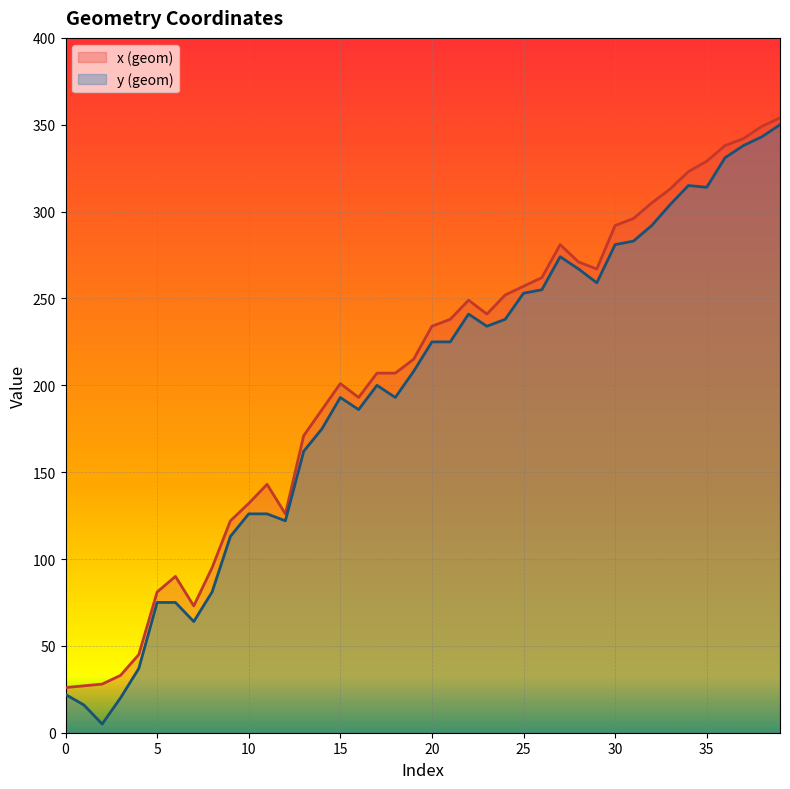

What is the value of the x (geom) point at the 10th from the left?

122